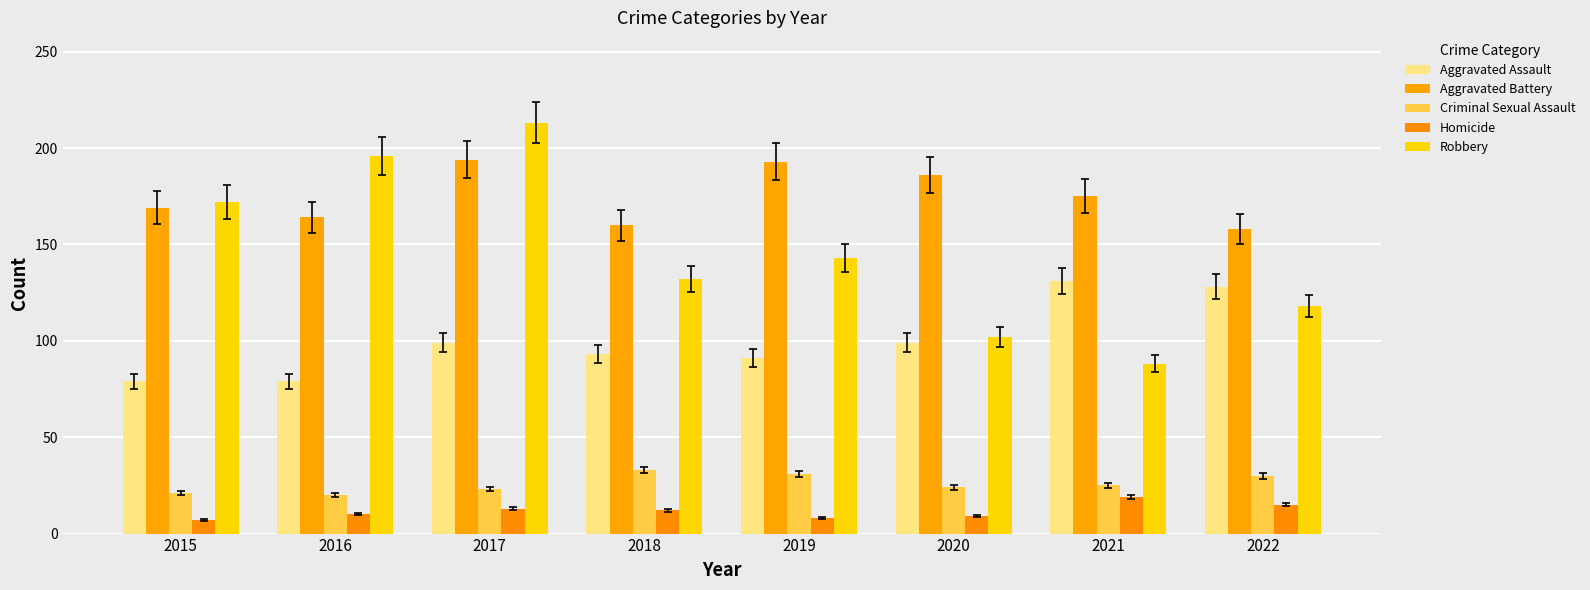

The Robbery series shows 94 at 2019. True or false?

False